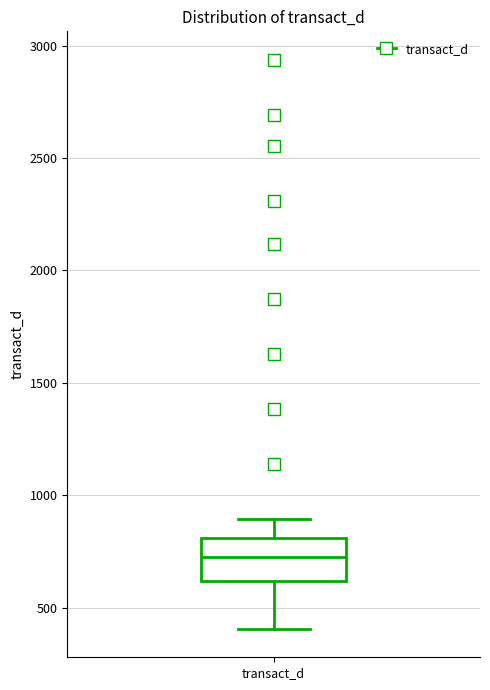

Where does the median line of the box for transact_d sit on the y-axis? The values are not printed on the chart, so give them approximately, as read against the axis.

750